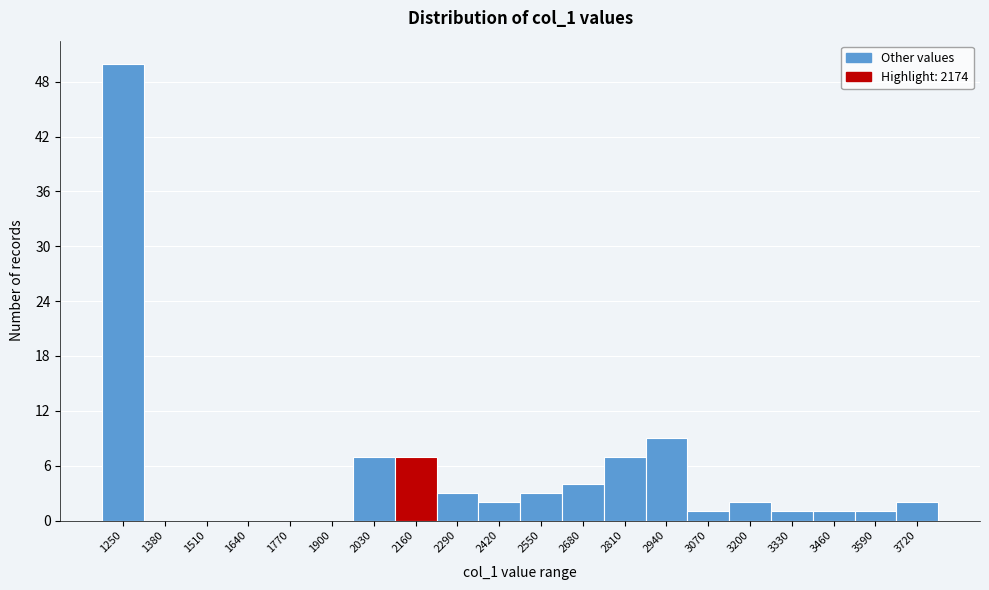

Reading left to right, transcribe all the data shown in this chart.

1250=50	1380=0	1510=0	1640=0	1770=0	1900=0	2030=7	2160=7	2290=3	2420=2	2550=3	2680=4	2810=7	2940=9	3070=1	3200=2	3330=1	3460=1	3590=1	3720=2